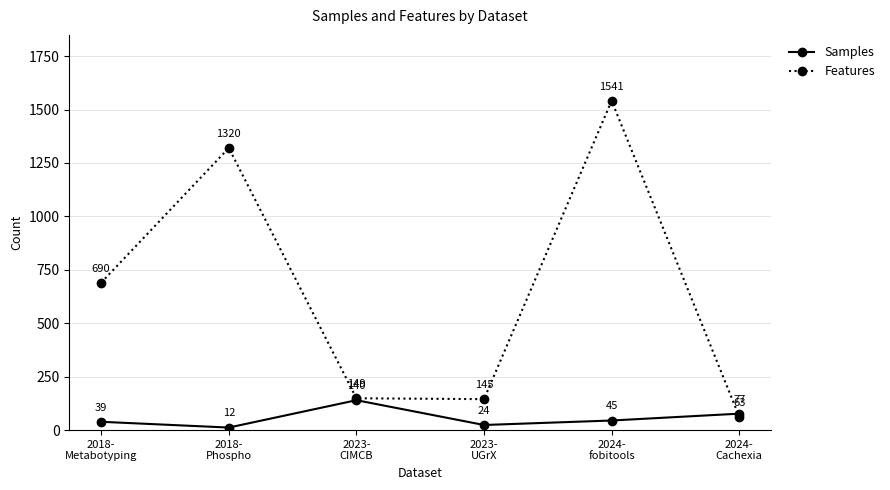

Which series has the widest spread of values?

Features